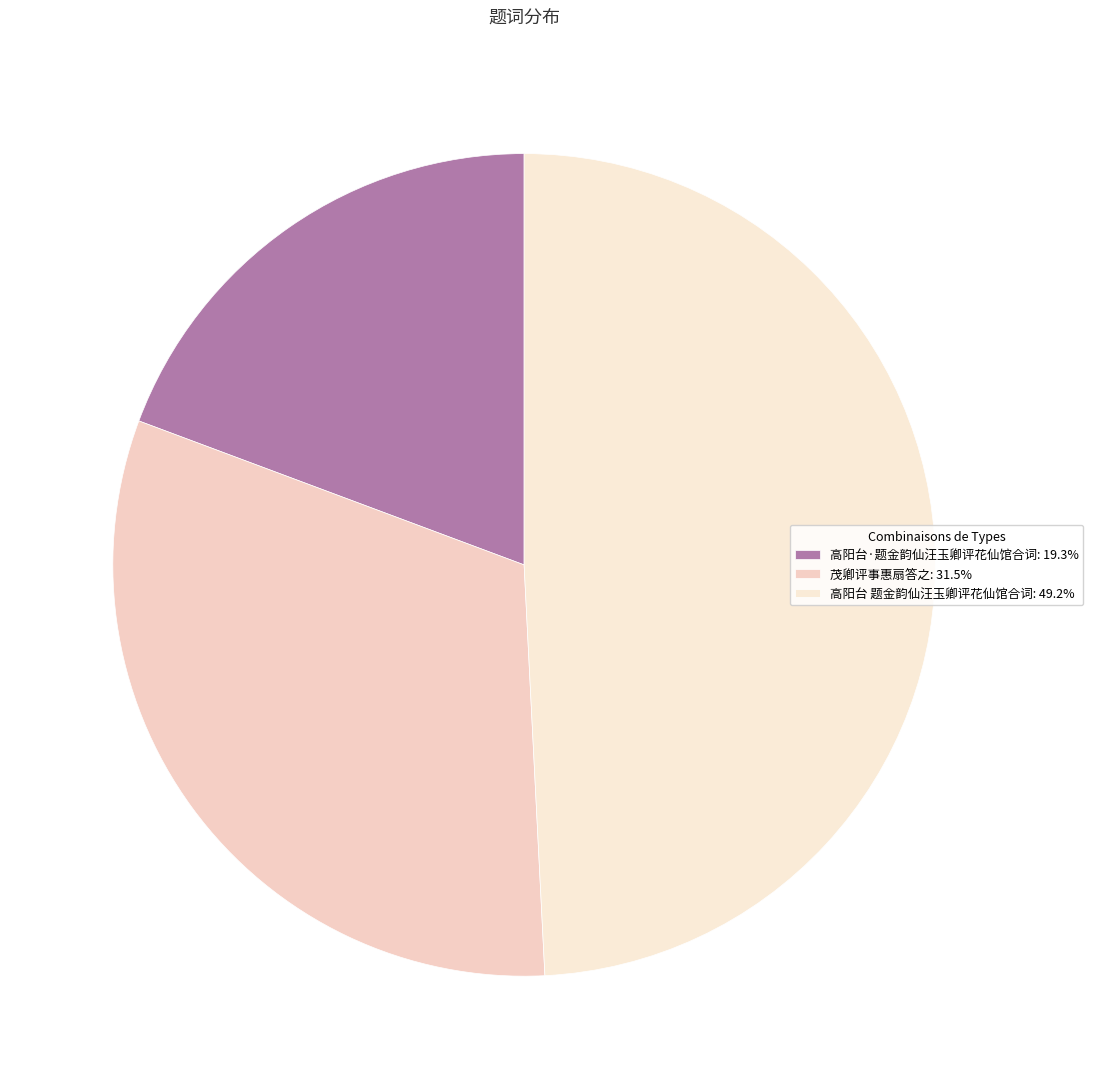

To the nearest percent, what portion does 茂卿评事惠扇答之 represent?

31%